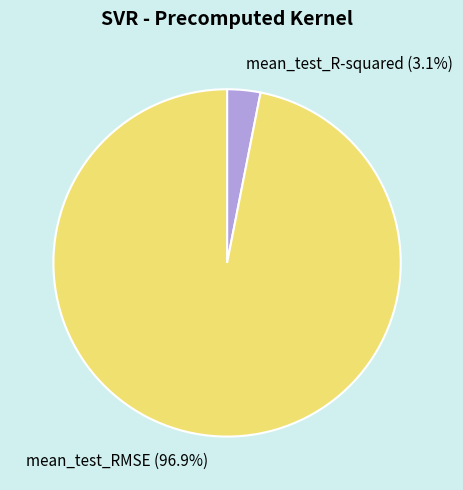

Between mean_test_RMSE and mean_test_R-squared, which is larger?

mean_test_RMSE